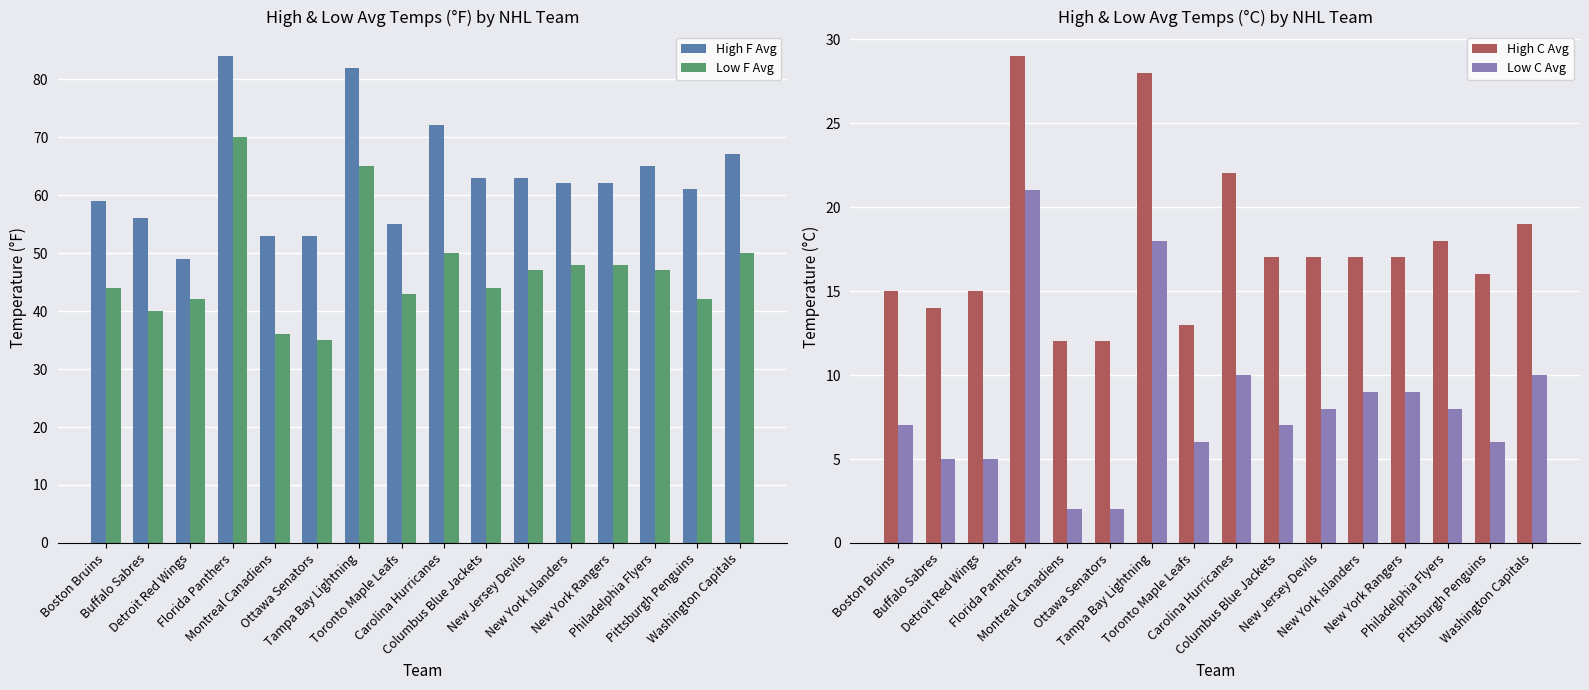

At which label does Low F Avg first exceed 47?

Florida Panthers